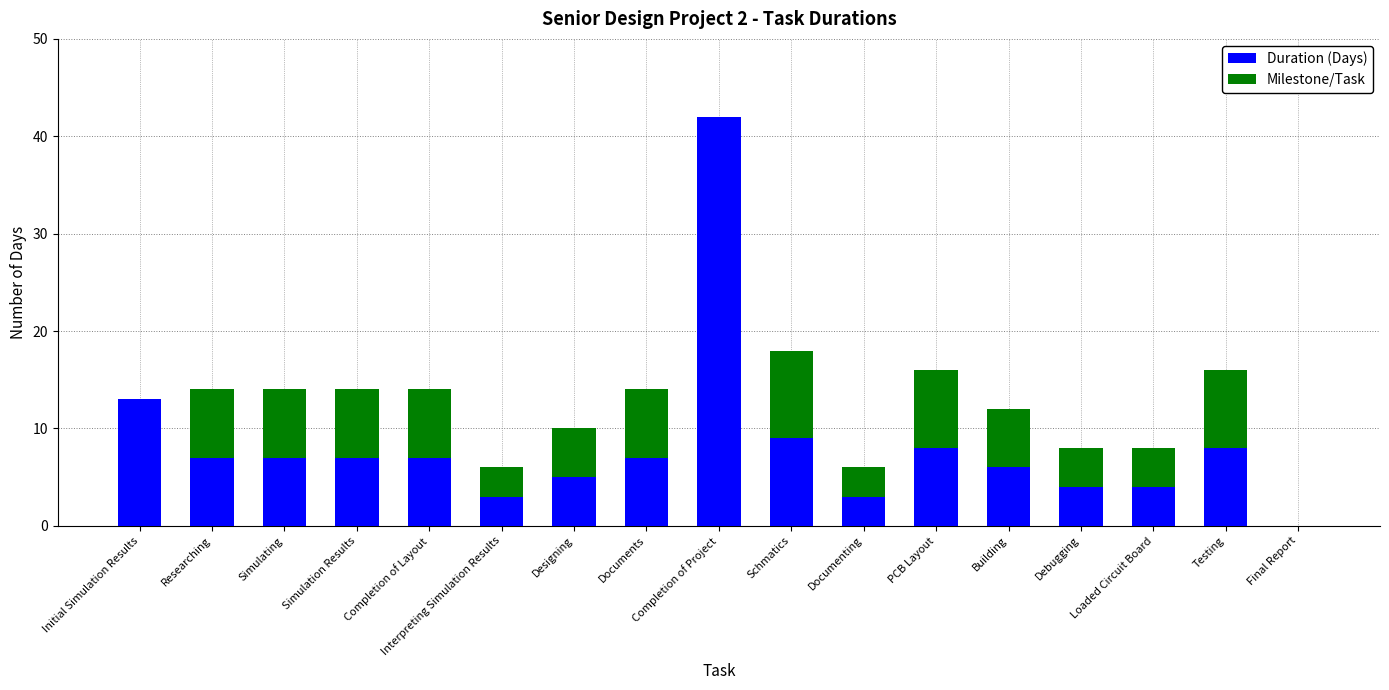

What is the sum of the Duration (Days) values at Completion of Project and Testing?

50